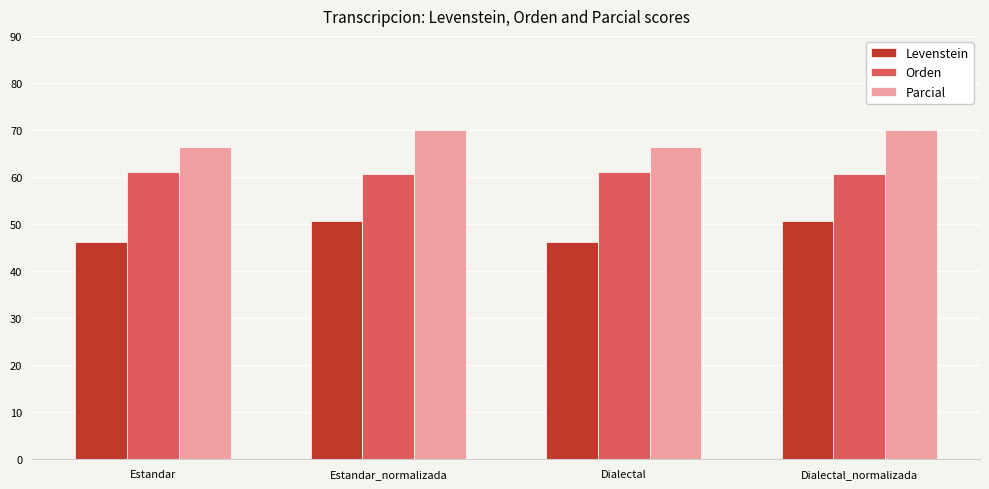

Between Estandar_normalizada and Dialectal, which series saw the biggest shift?

Levenstein